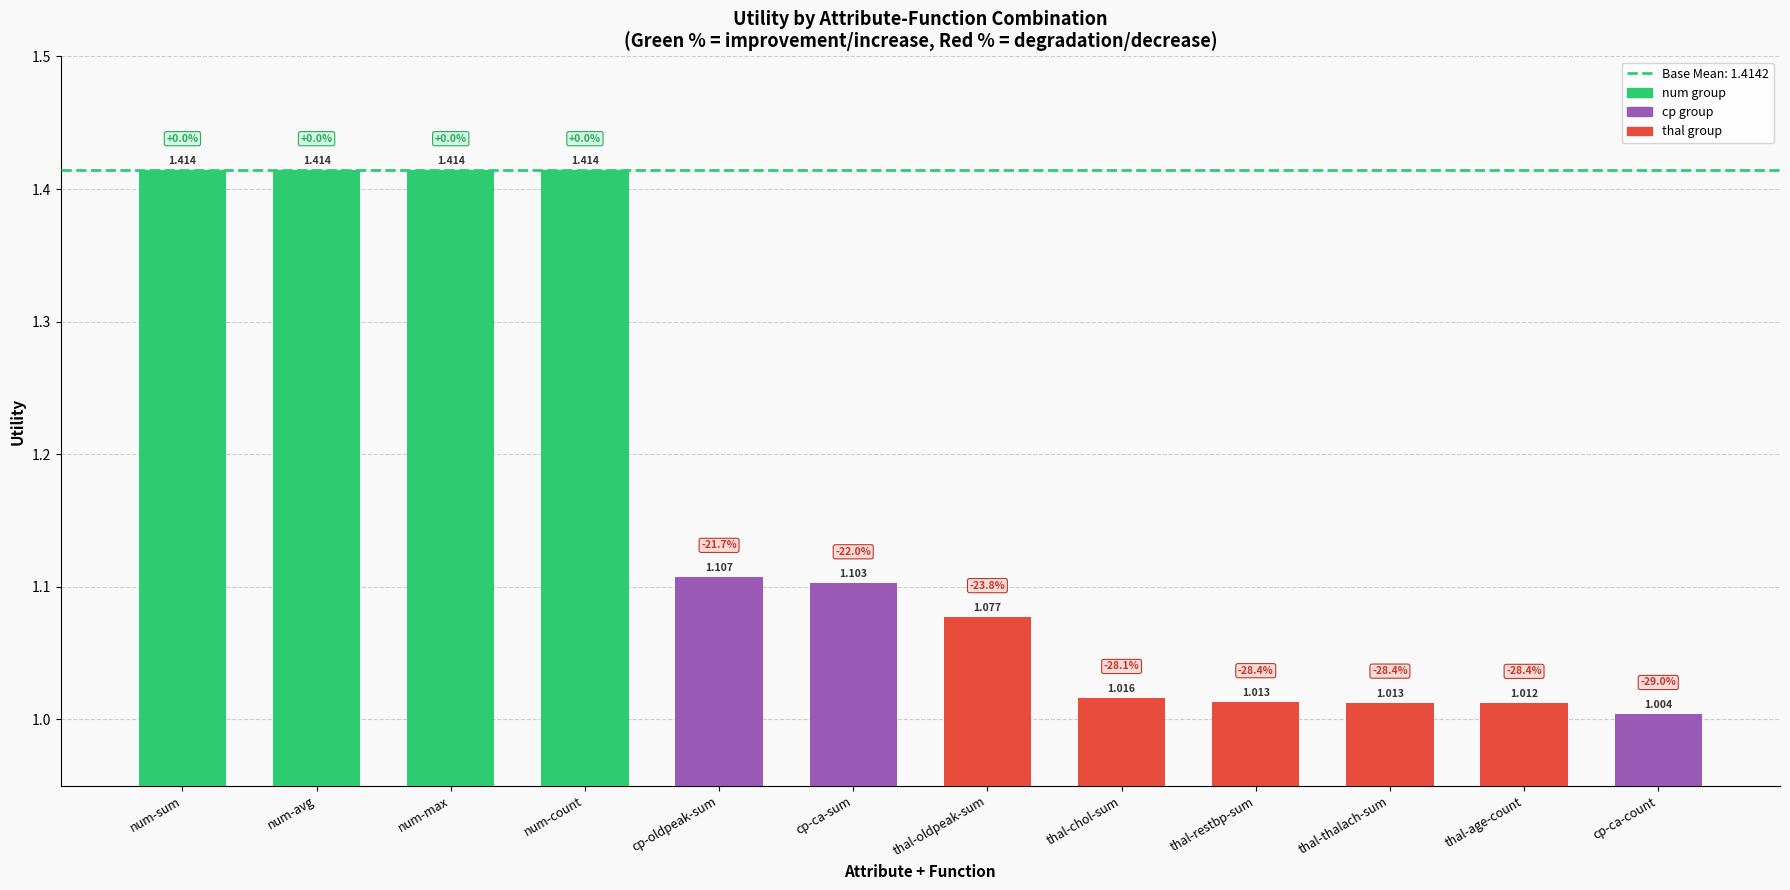

What is the ratio of the value at thal-chol-sum to the value at num-max?

0.7